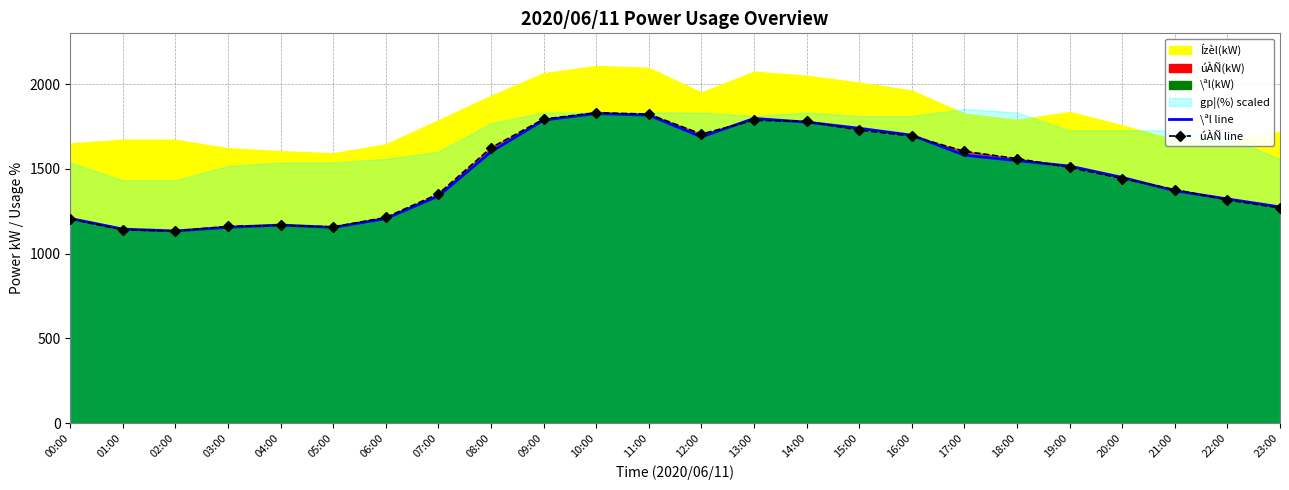

At which category is the sum across all series the highest?

10:00